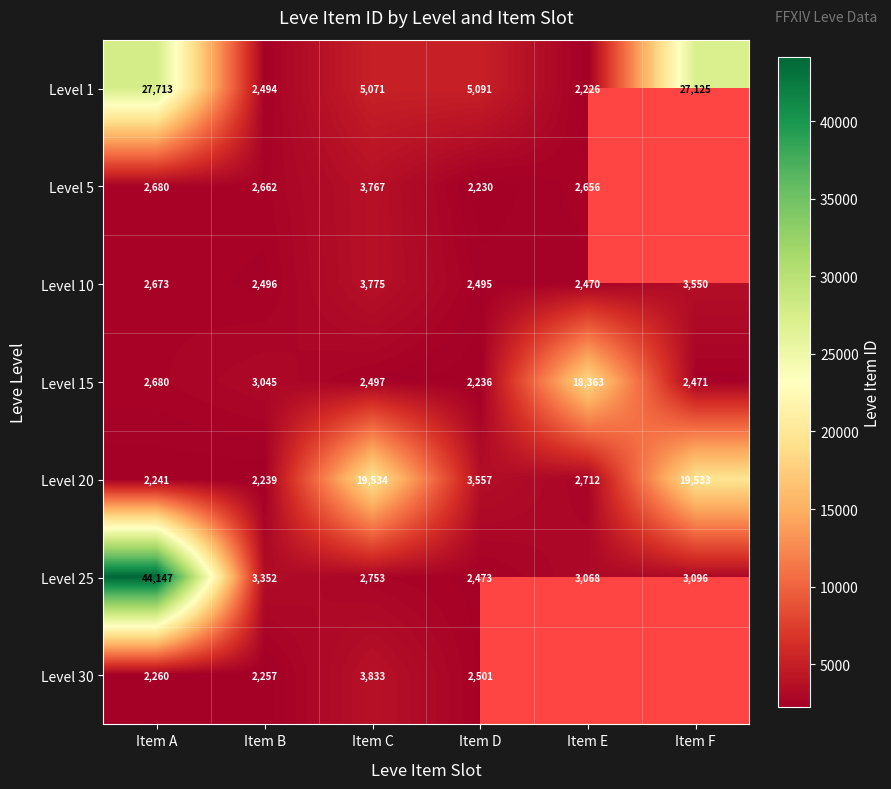

At which category is the sum across all series the highest?

Item A